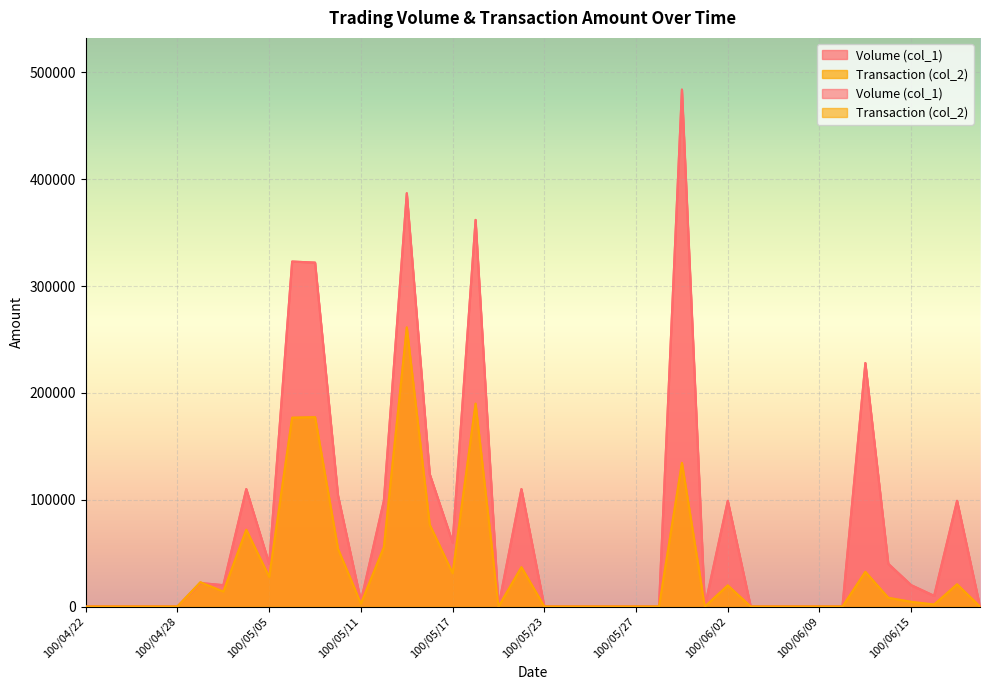

Where is the first local minimum for Transaction (col_2)?

100/05/03